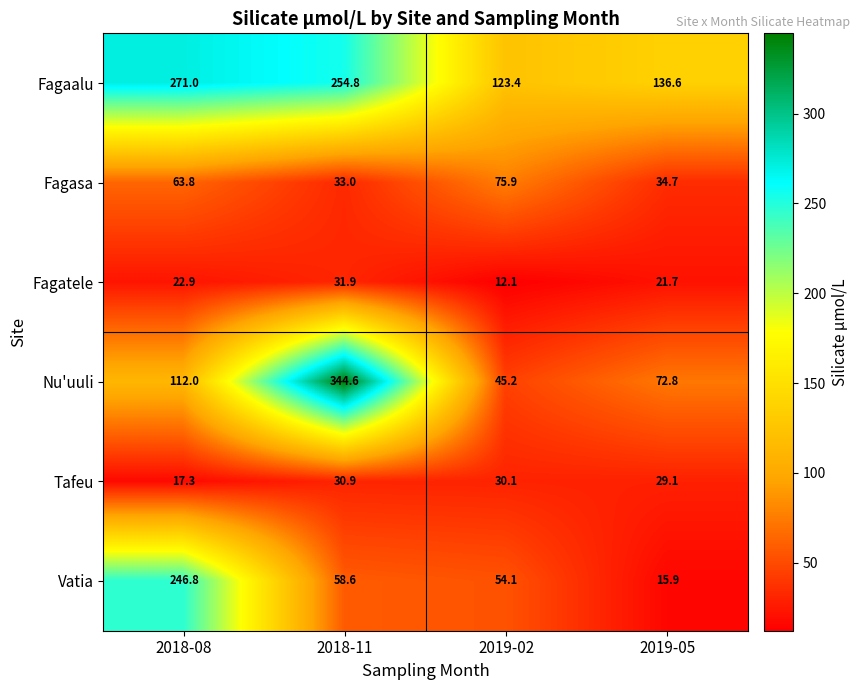

List the series in order of their peak value, lowest first.

Tafeu, Fagatele, Fagasa, Vatia, Fagaalu, Nu'uuli